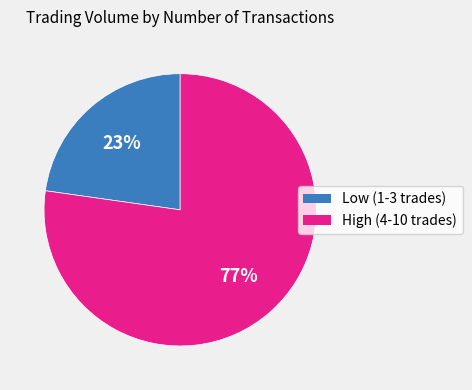

To the nearest percent, what is the difference between the largest and smallest slice percentages?

54%